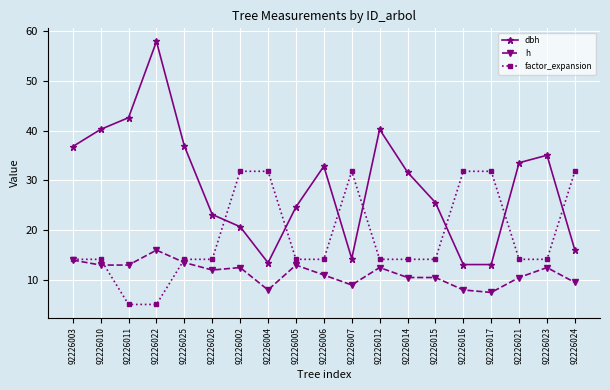

Where is the first local maximum for h?

92226022